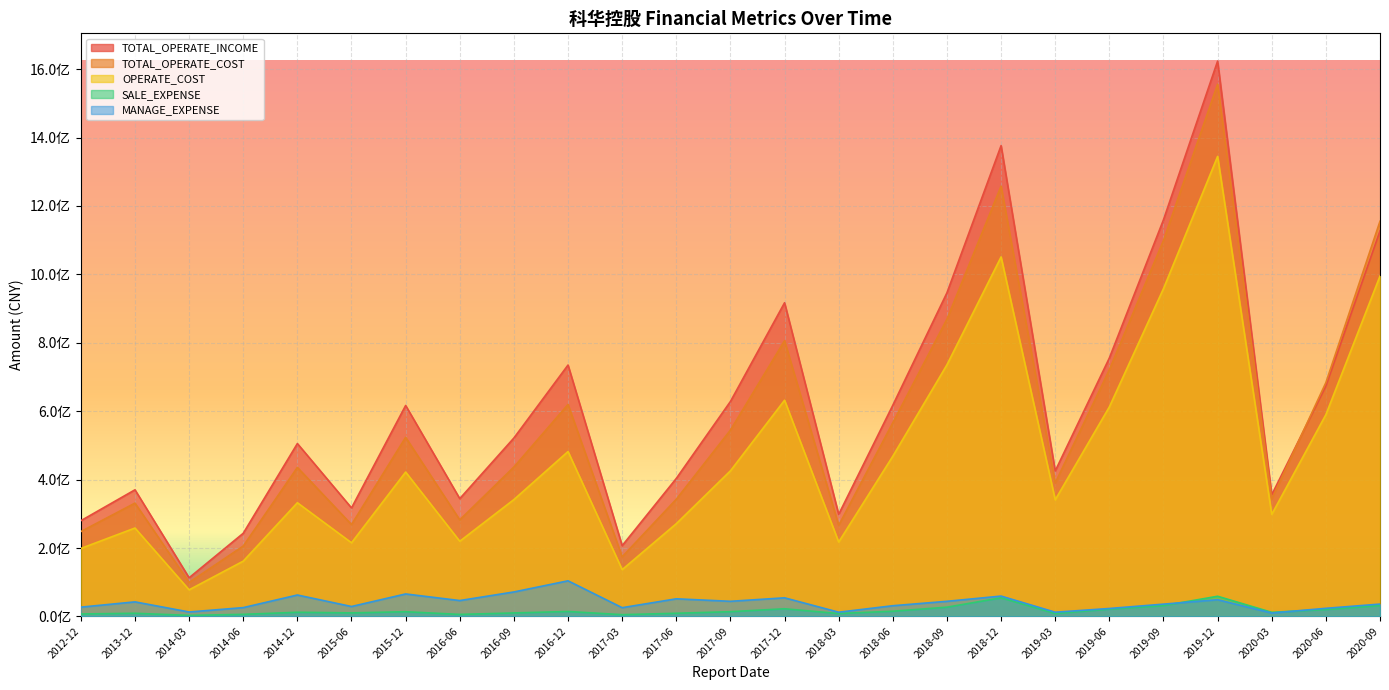

Which category has the lowest value in the MANAGE_EXPENSE series?

2020-03